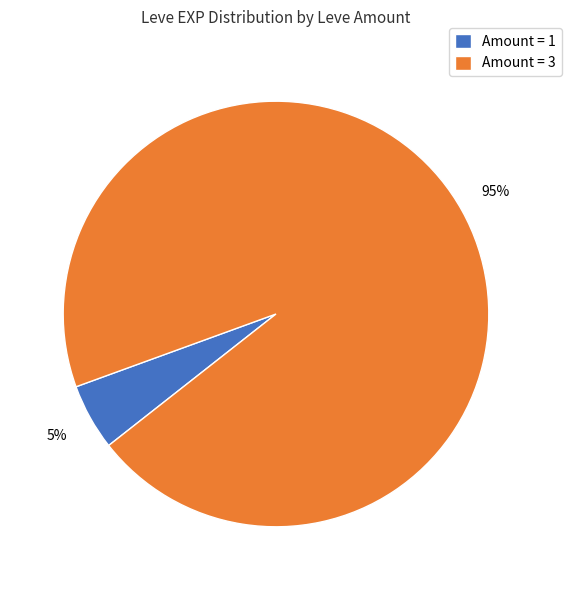

To the nearest percent, what is the difference between the largest and smallest slice percentages?

90%